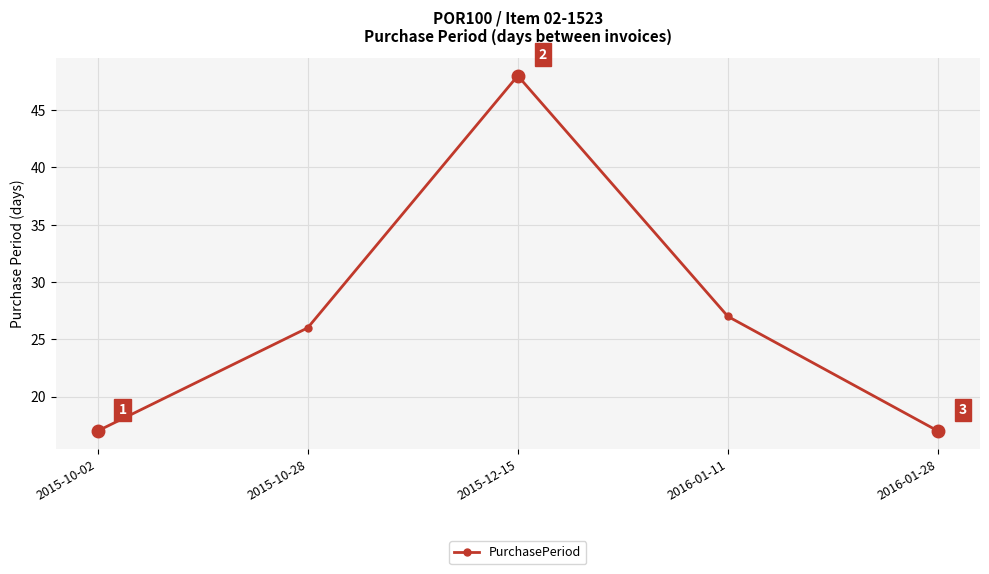

Which label corresponds to the largest value in the chart?

2015-12-15